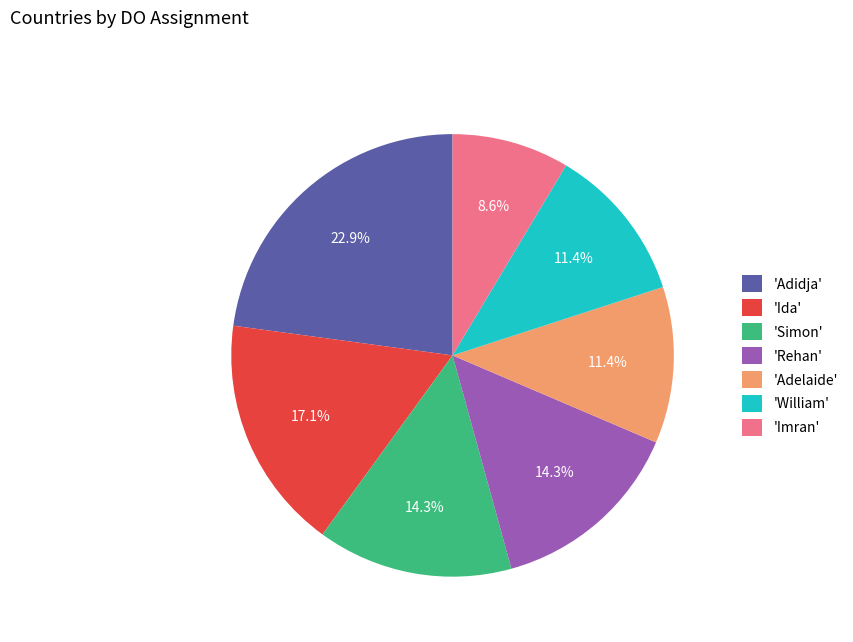

Between 'Simon' and 'Ida', which is larger?

'Ida'